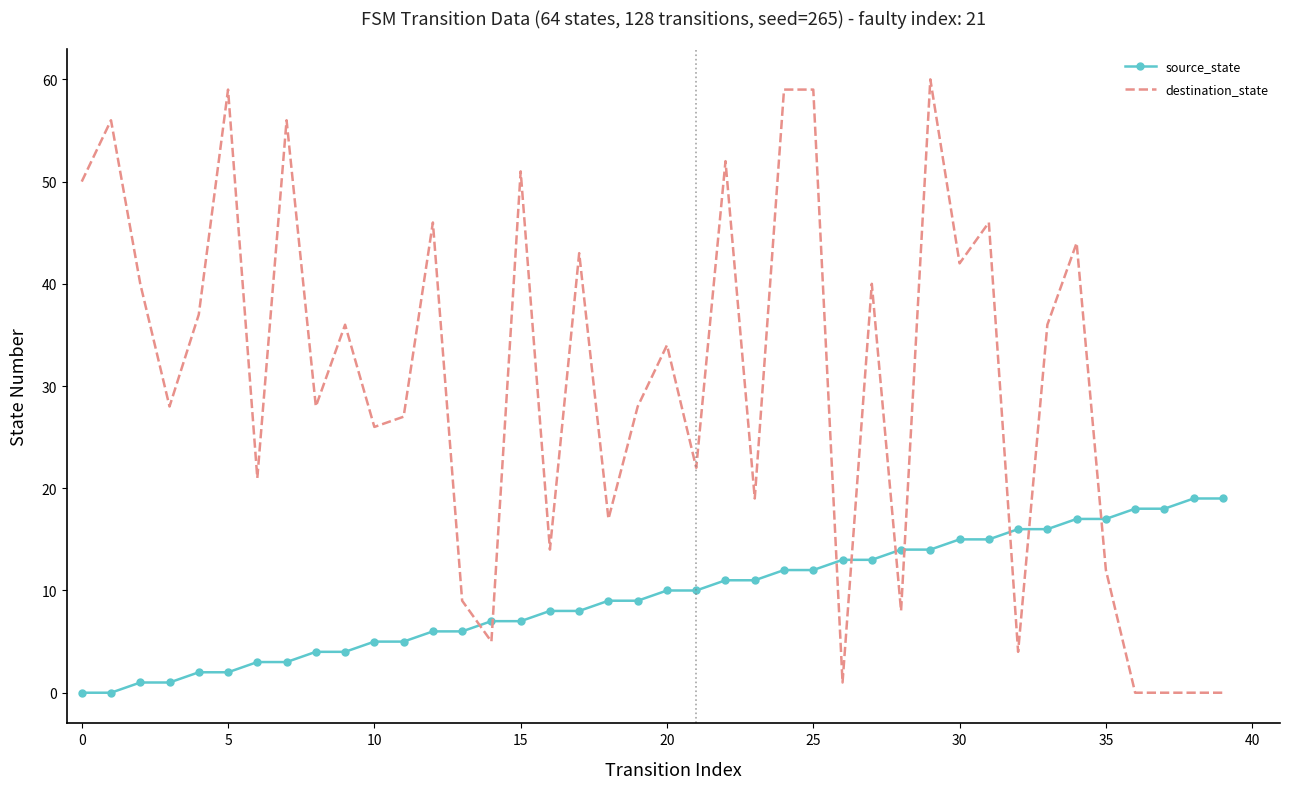

Which series has the widest spread of values?

destination_state